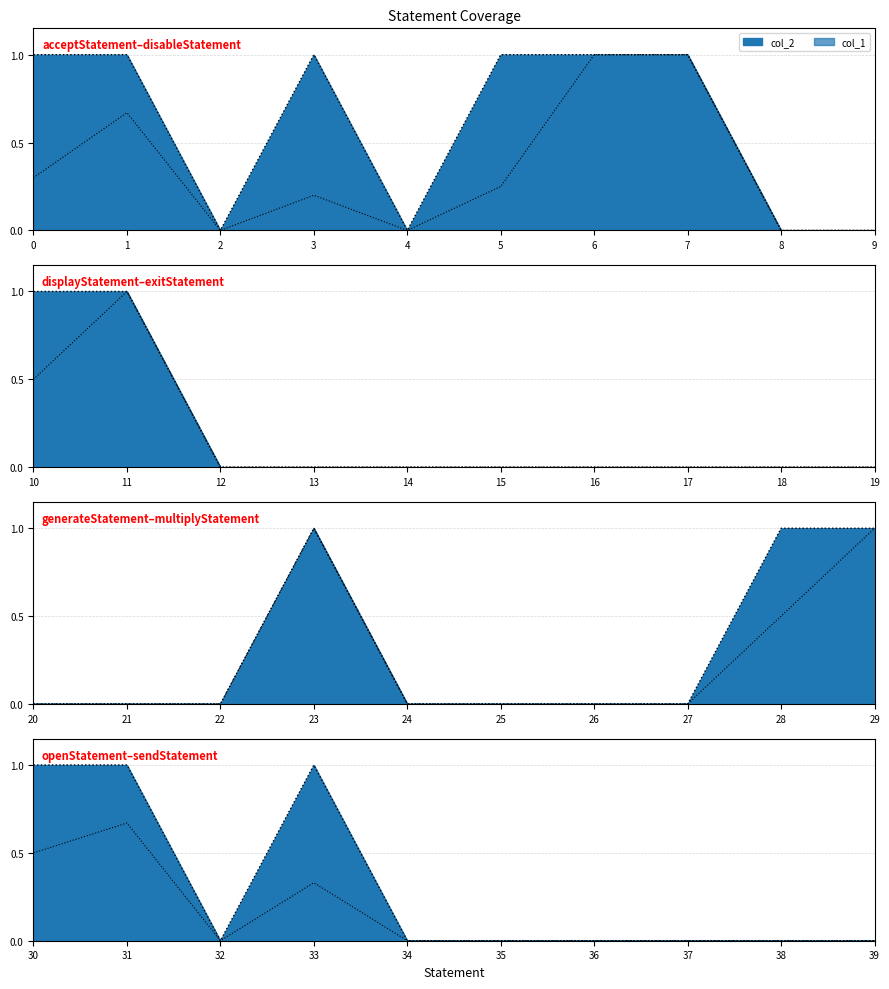

Reading left to right, what are all the values shown in this chart?

col_1: 0.3	0.7	0.0	0.2	0.0	0.2	1.0	1.0	0.0	0.0	0.5	1.0	0.0	0.0	0.0	0.0	0.0	0.0	0.0	0.0	0.0	0.0	0.0	1.0	0.0	0.0	0.0	0.0	0.5	1.0	0.5	0.7	0.0	0.3	0.0	0.0	0.0	0.0	0.0	0.0
col_2: 1.0	1.0	0.0	1.0	0.0	1.0	1.0	1.0	0.0	0.0	1.0	1.0	0.0	0.0	0.0	0.0	0.0	0.0	0.0	0.0	0.0	0.0	0.0	1.0	0.0	0.0	0.0	0.0	1.0	1.0	1.0	1.0	0.0	1.0	0.0	0.0	0.0	0.0	0.0	0.0